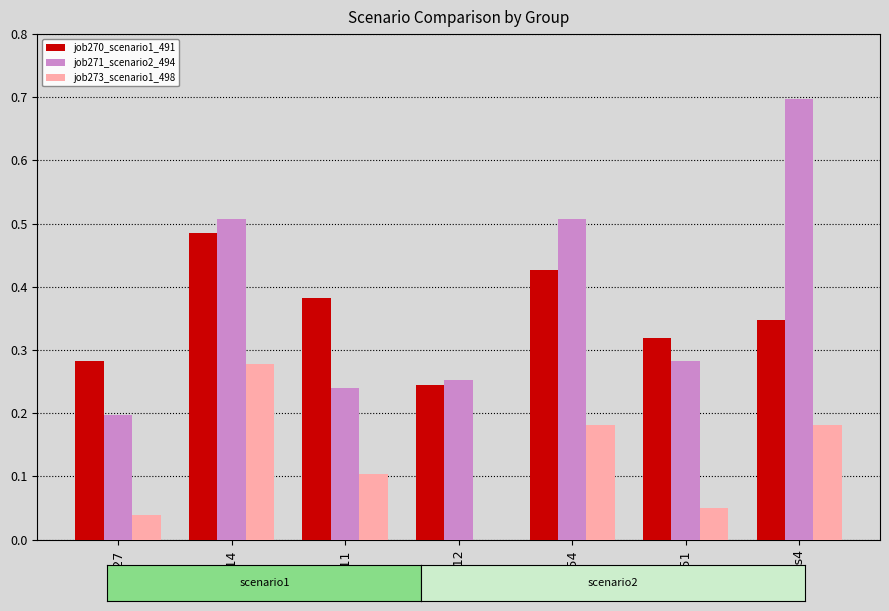

Are the bars grouped side by side (vs. stacked)?

Yes